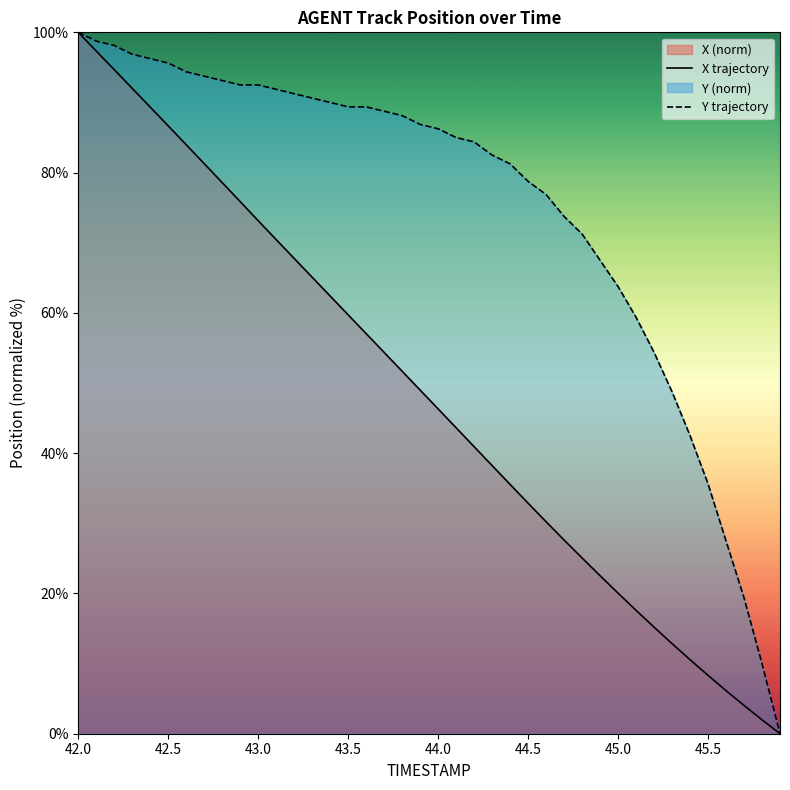

At which label is Y closest to 50?

45.3